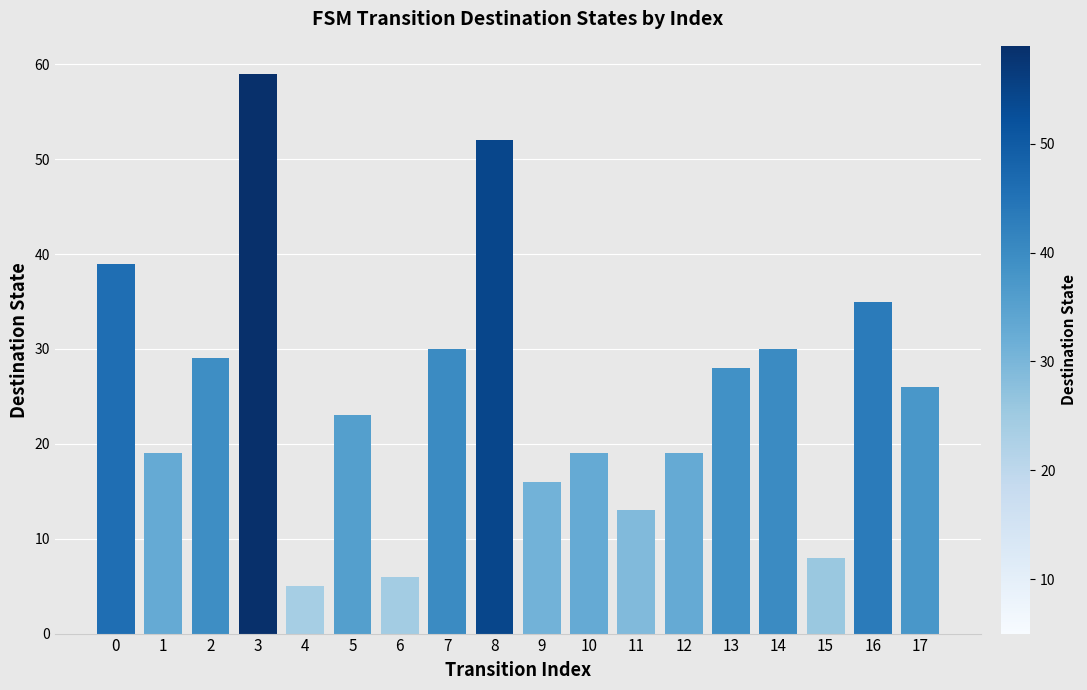

Which label corresponds to the largest value in the chart?

3